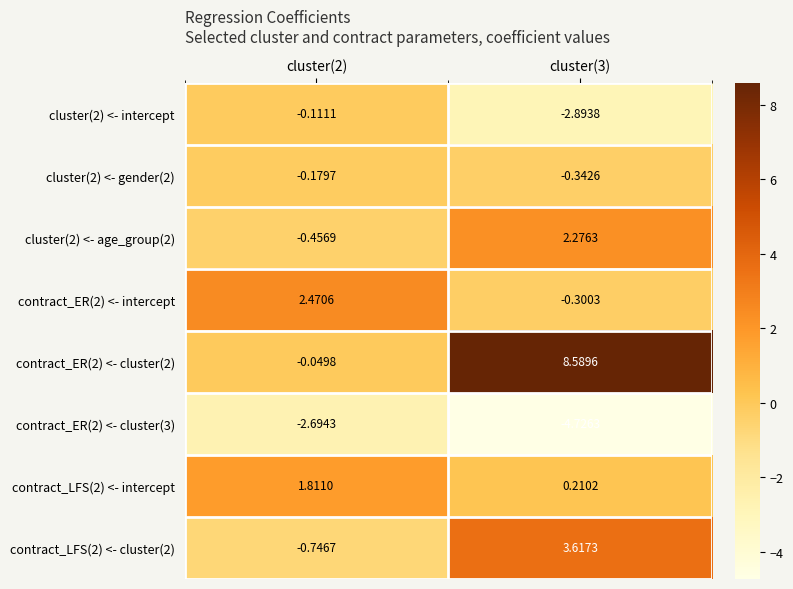

Is the value of cluster(2) <- gender(2) at cluster(3) greater than the value of contract_ER(2) <- cluster(2) at cluster(3)?

No